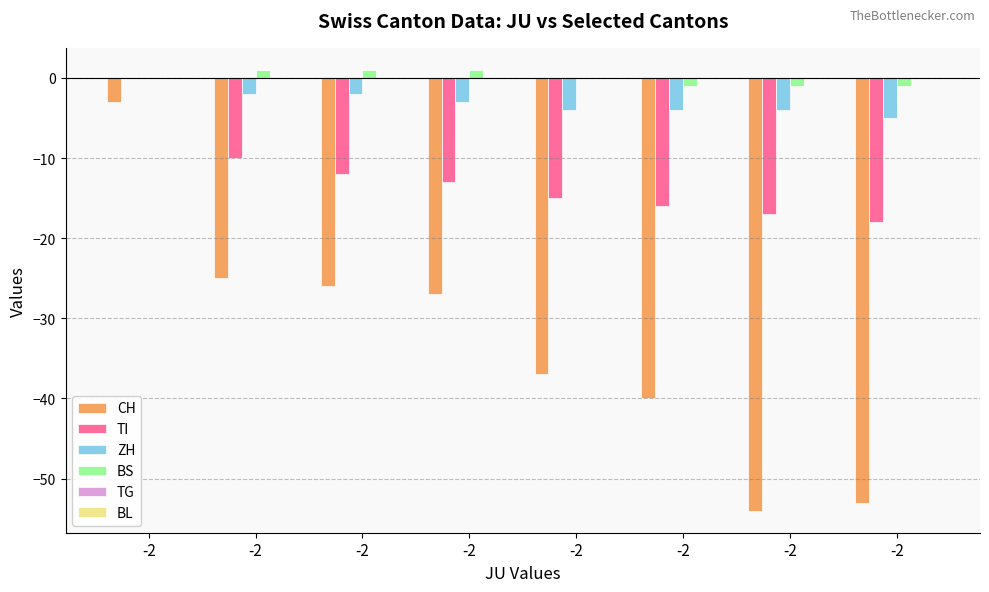

Count the number of categories in the chart.

8